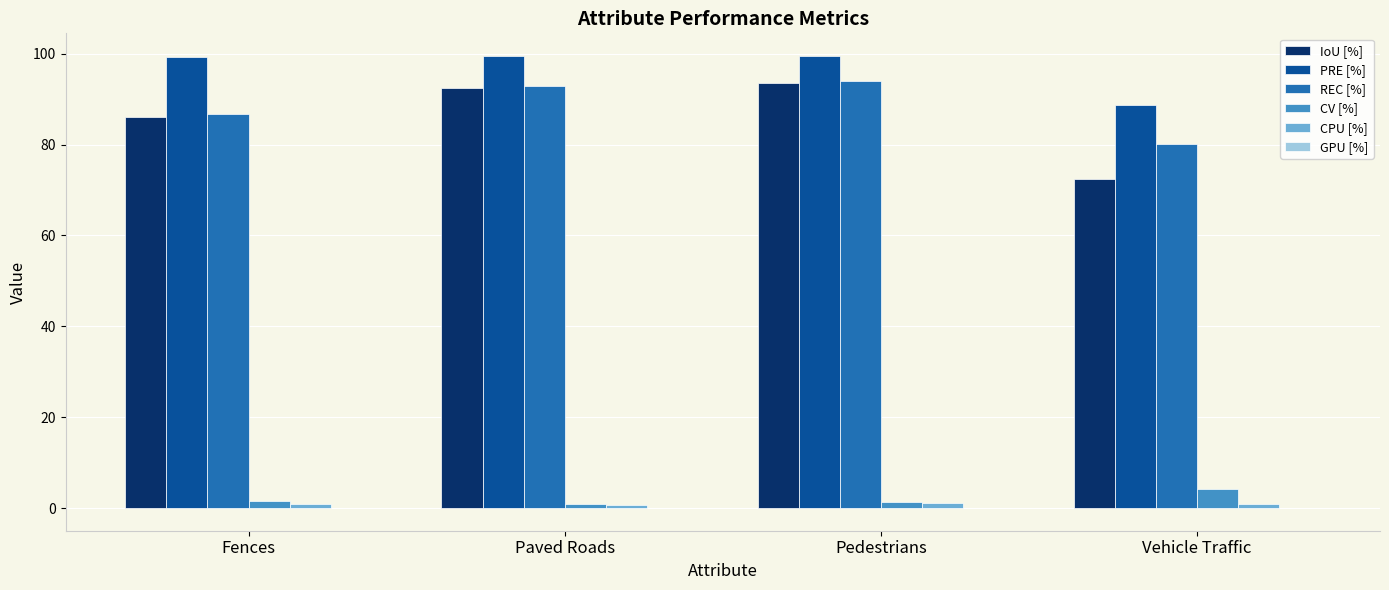

The value of PRE [%] at Paved Roads is 130.5. True or false?

False